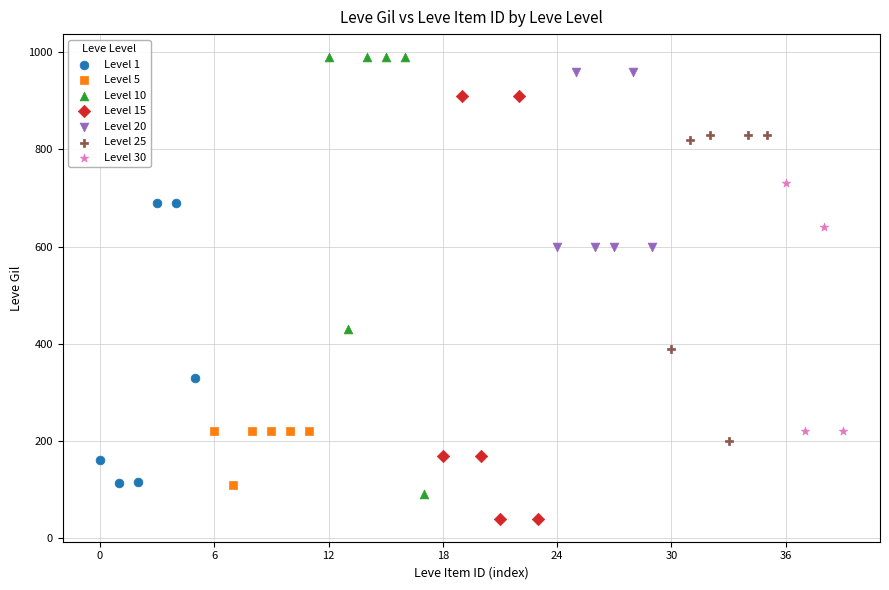

Which series reaches the minimum Y coordinate?

Level 15